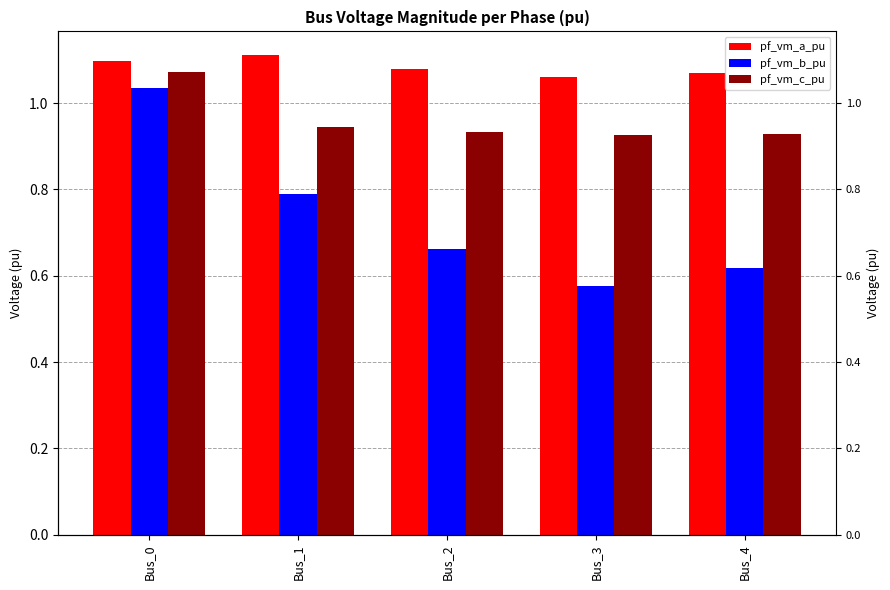

What is the sum of all pf_vm_a_pu values?

5.4